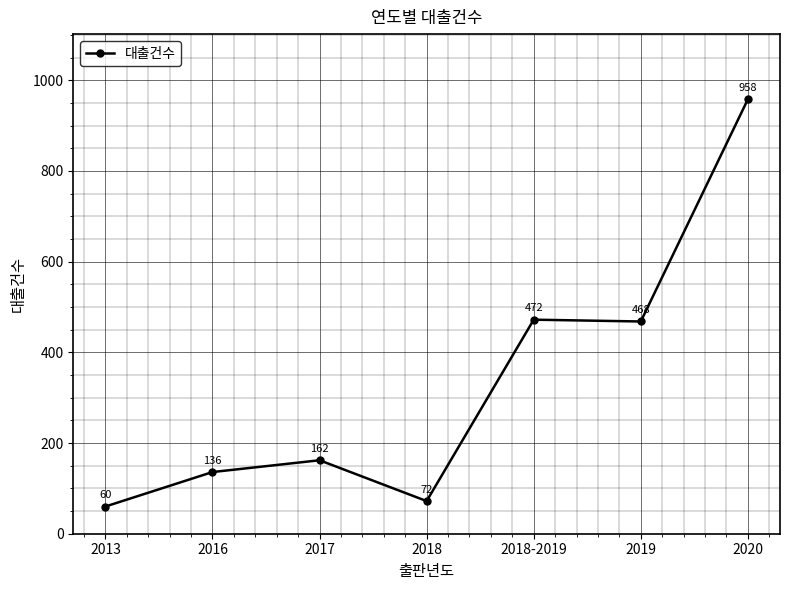

List the labels in order of value, largest first.

2020, 2018-2019, 2019, 2017, 2016, 2018, 2013